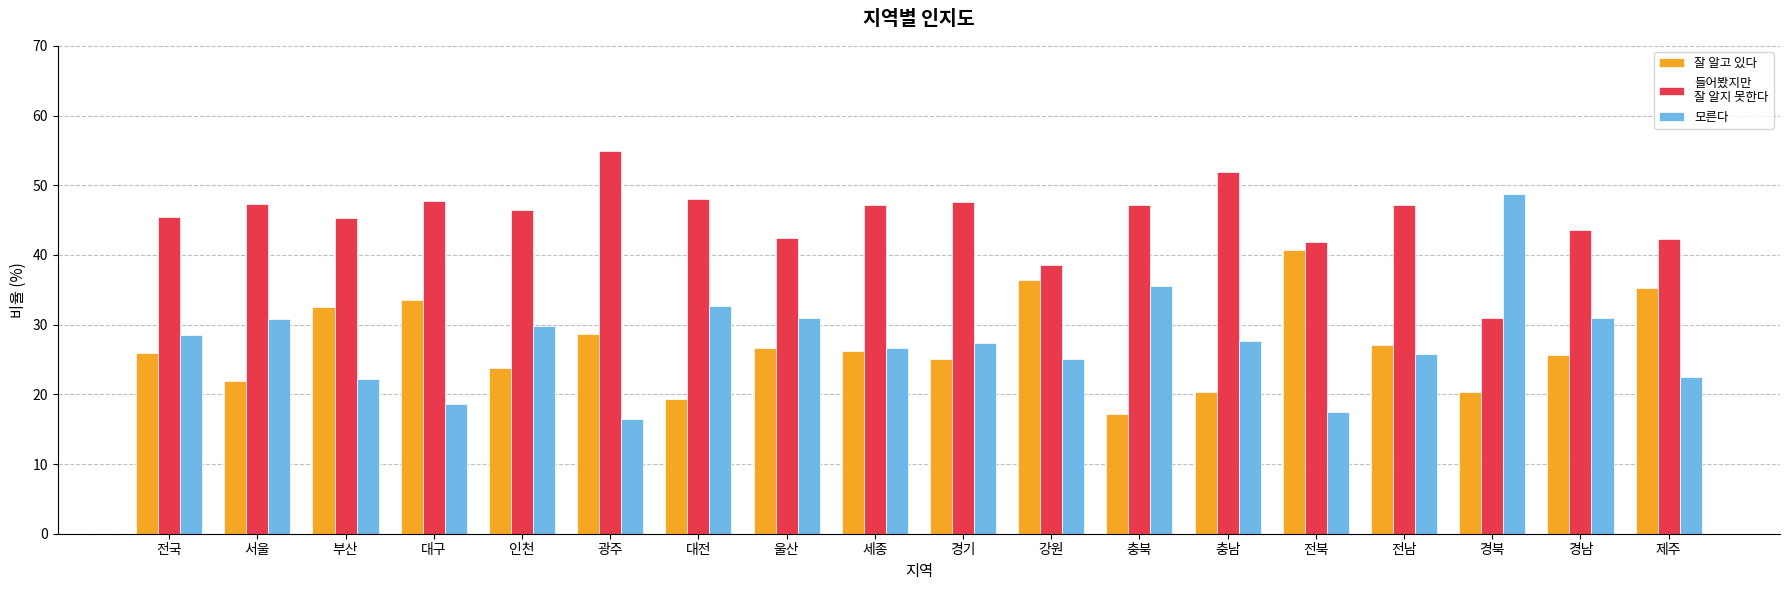

What is the difference between the highest and lowest values at 대전?

28.7